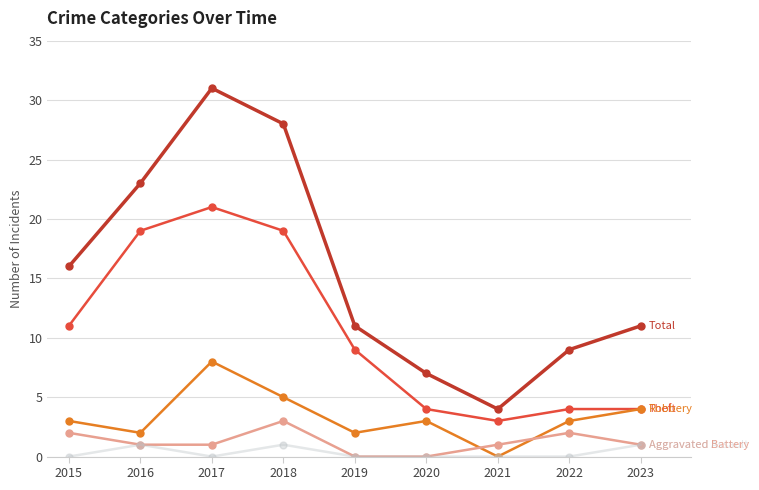

How many lines are shown in the chart?

5